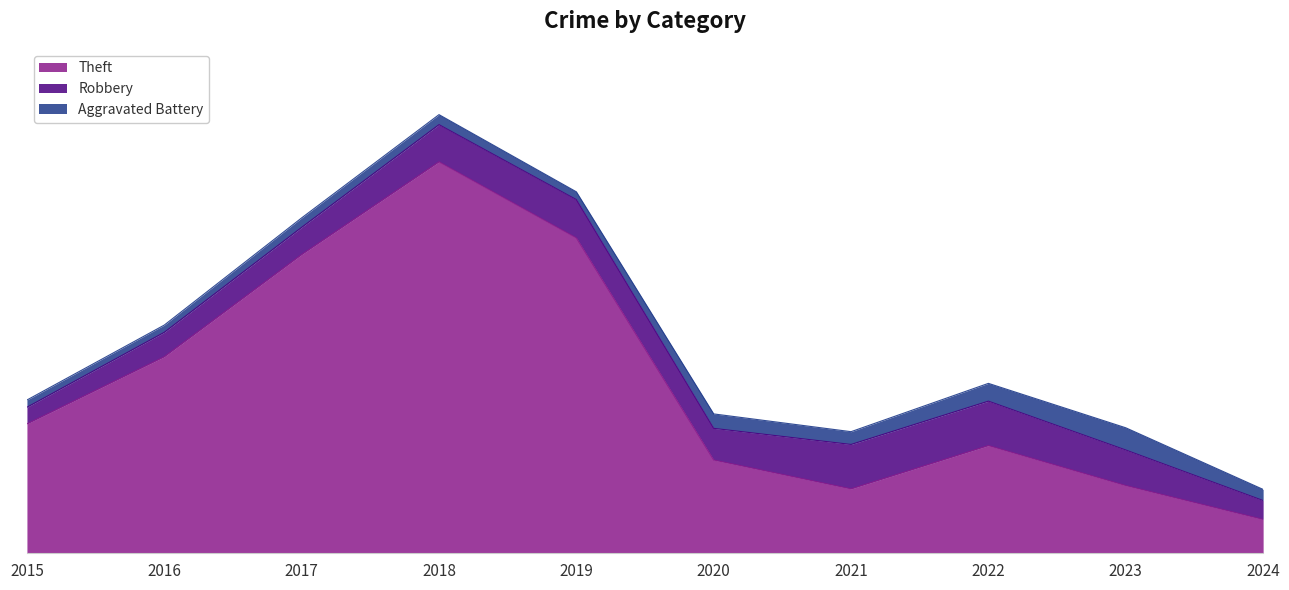

True or false: Robbery and Theft cross at least once.

False